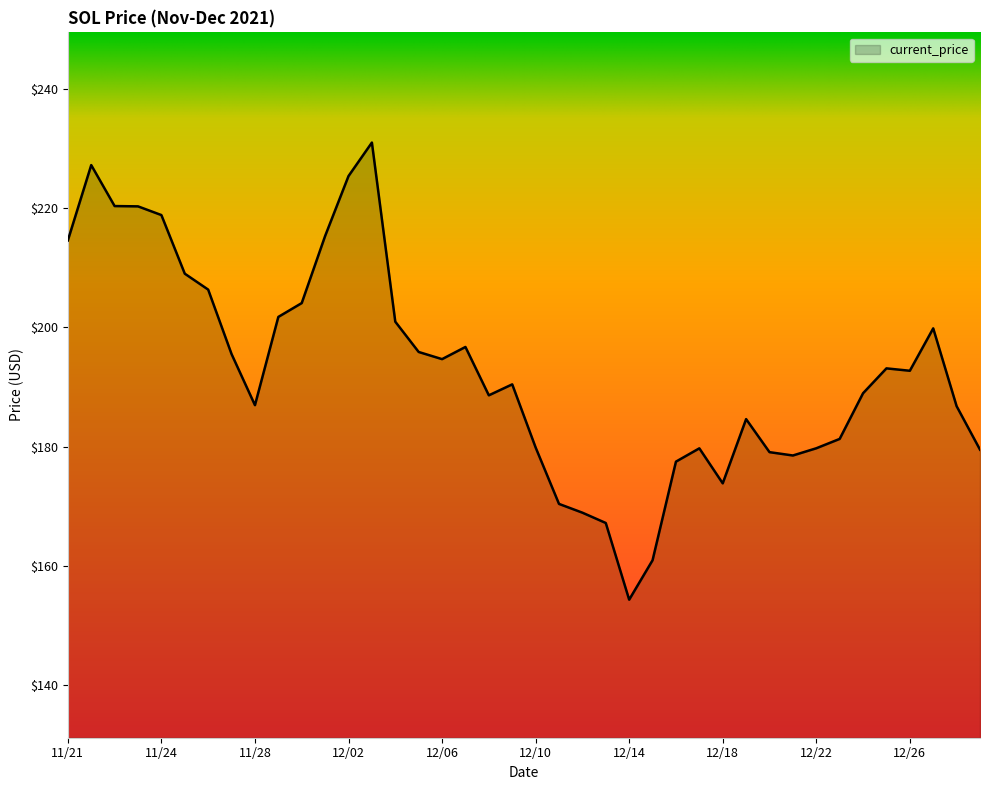

What is the difference between the maximum and minimum values?

76.7